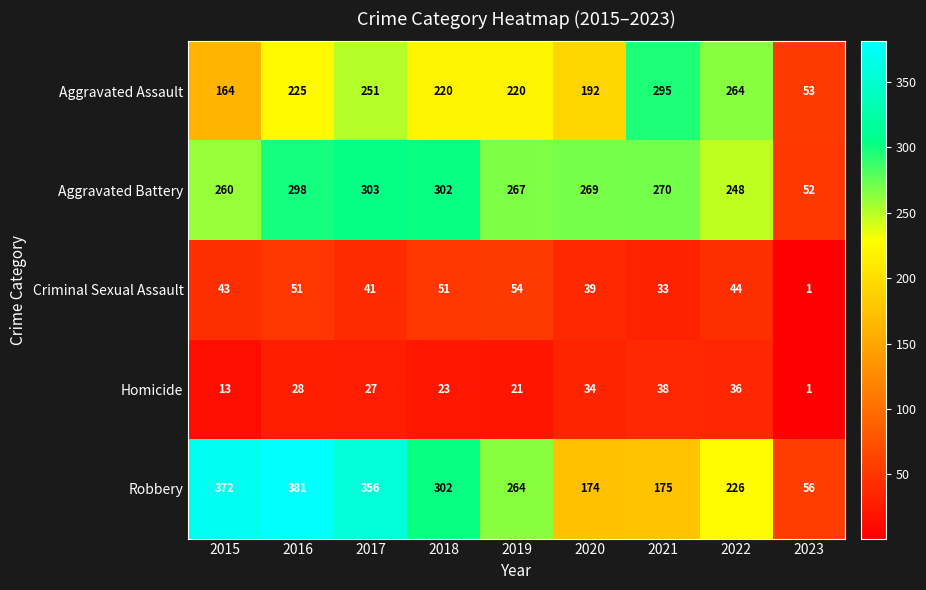

The Homicide series shows 27 at 2017. True or false?

True